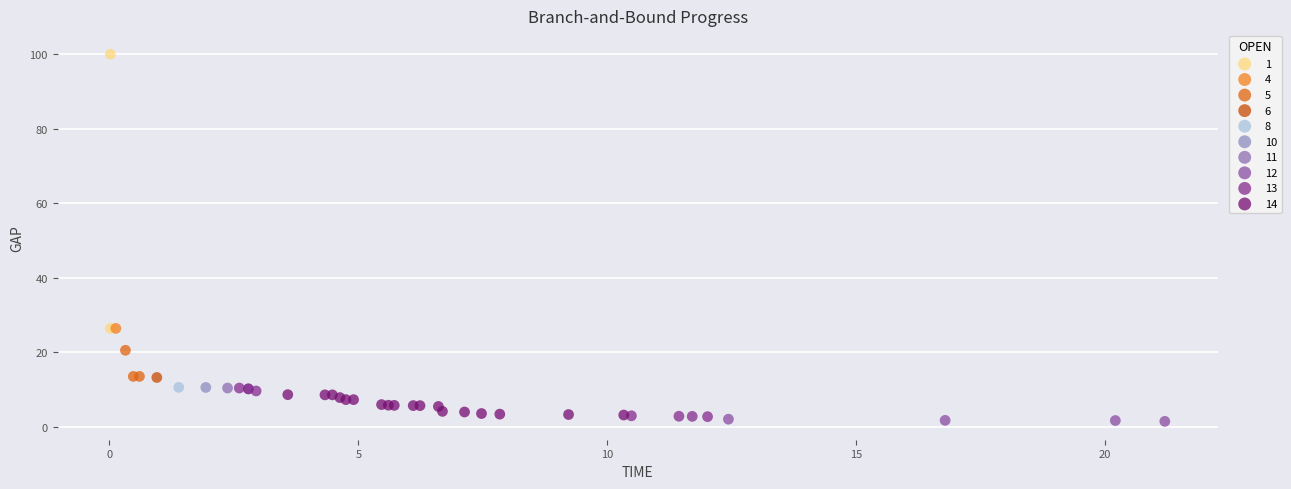

Which series reaches the minimum Y coordinate?

12